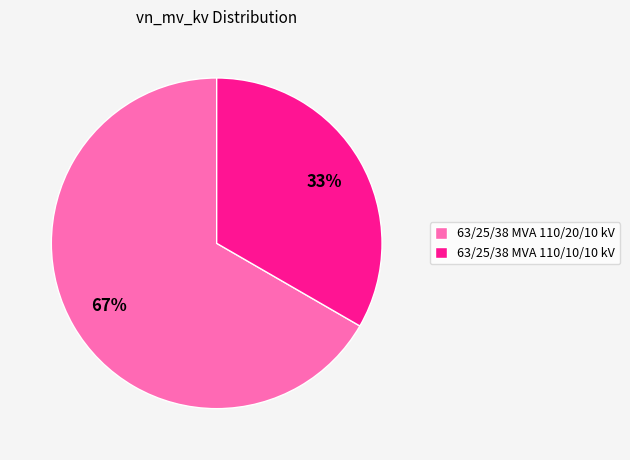

Do 63/25/38 MVA 110/10/10 kV and 63/25/38 MVA 110/20/10 kV together represent more than half of the pie?

Yes